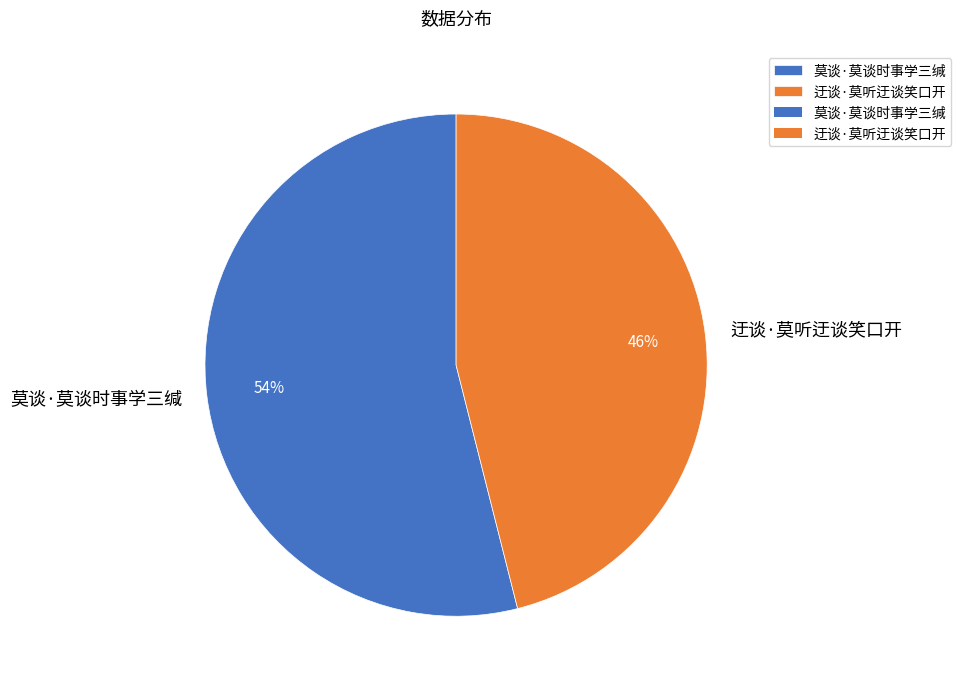

What percentage is the 迂谈·莫听迂谈笑口开 slice, to the nearest percent?

46%